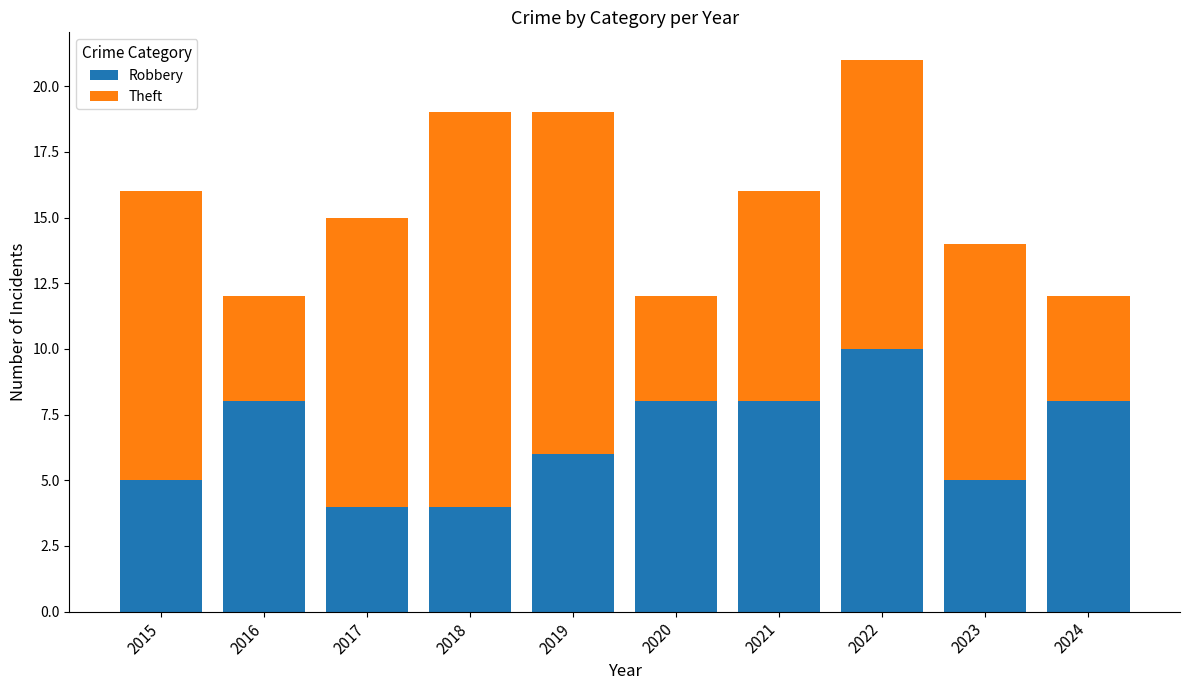

The Robbery series shows 12 at 2016. True or false?

False